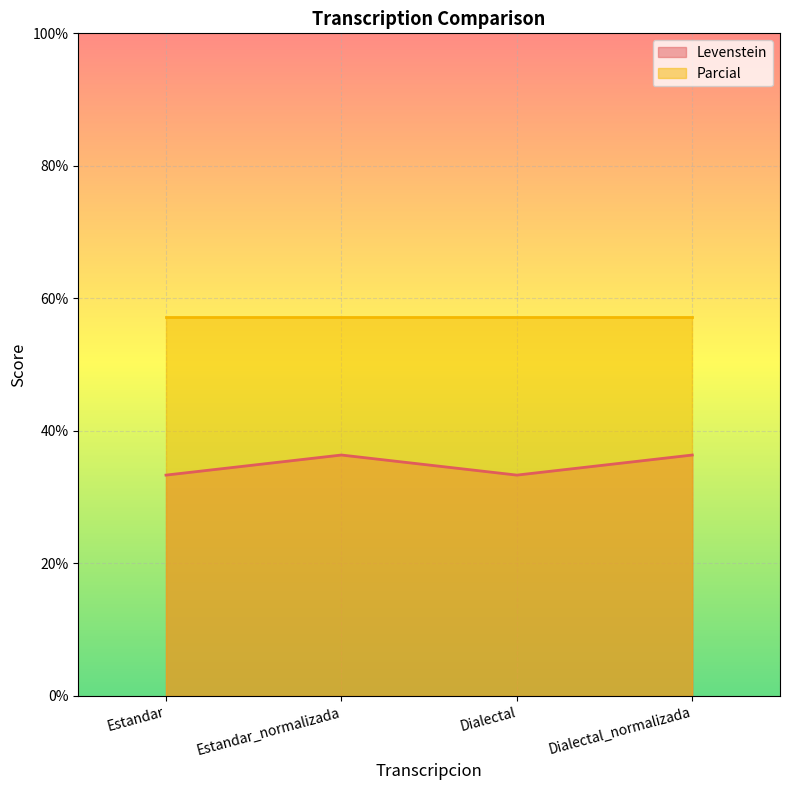

What is the ratio of the value at Estandar_normalizada to the value at Estandar?

1.1